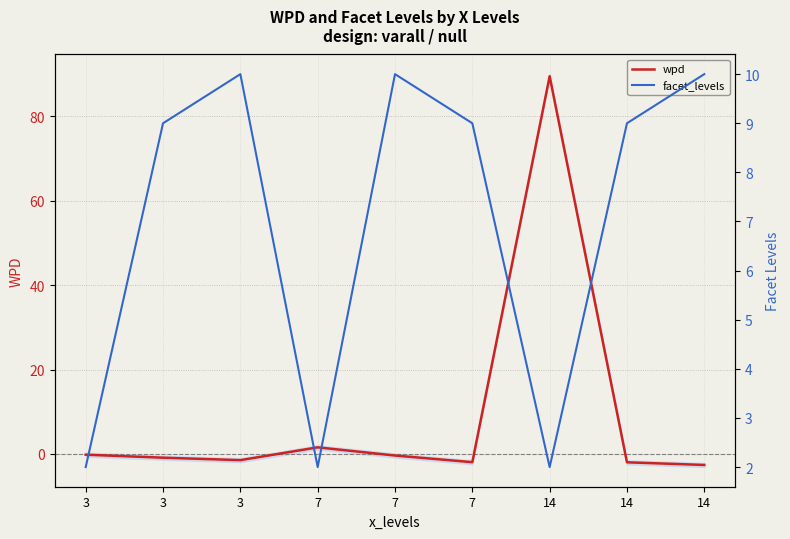

Which series ends up on top after the final intersection of facet_levels and wpd?

facet_levels